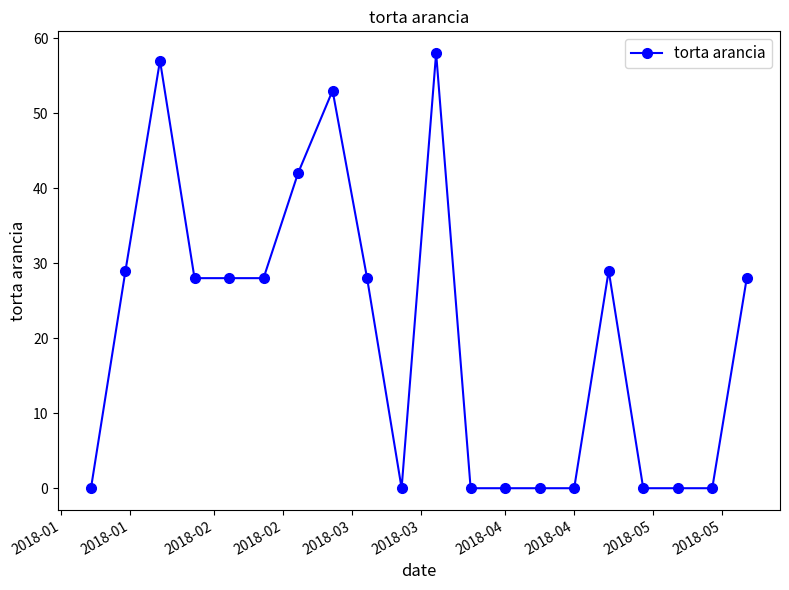

What is the maximum value shown in the chart?

58